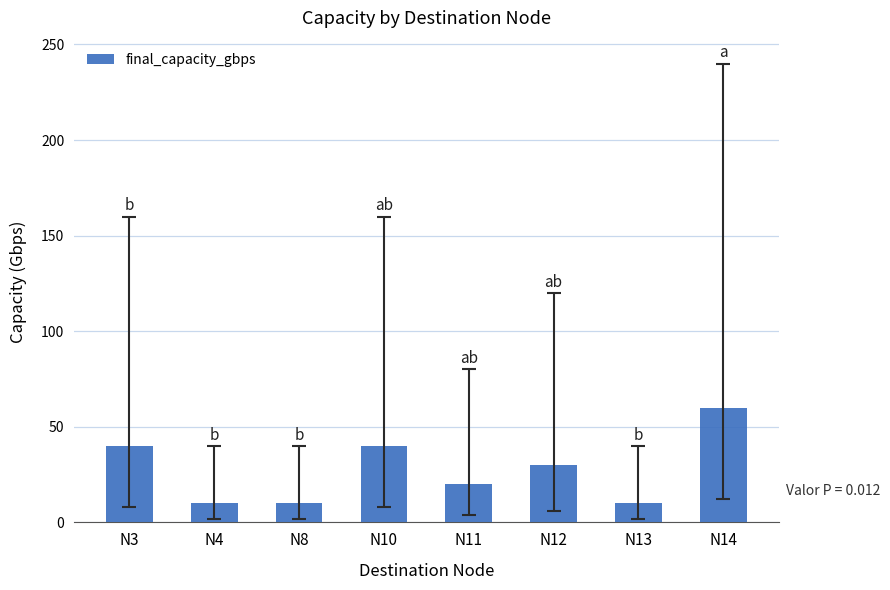

What is the change in value from N3 to N14?

+20